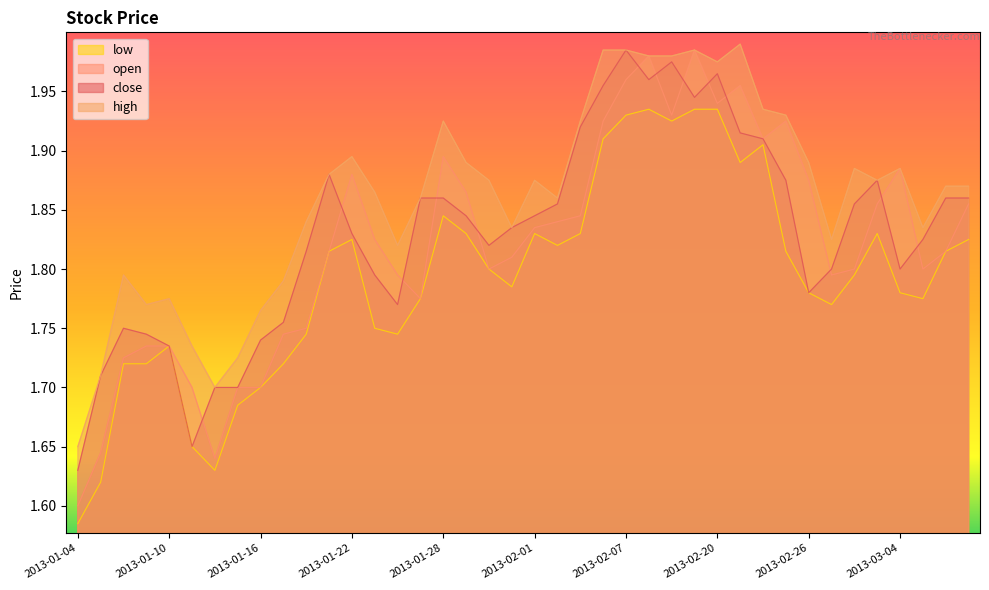

Reading right to left, transcribe all the data shown in this chart.

close: 2013-03-07=1.9	2013-03-06=1.9	2013-03-05=1.8	2013-03-04=1.8	2013-03-01=1.9	2013-02-28=1.9	2013-02-27=1.8	2013-02-26=1.8	2013-02-25=1.9	2013-02-22=1.9	2013-02-21=1.9	2013-02-20=2.0	2013-02-19=1.9	2013-02-18=2.0	2013-02-08=2.0	2013-02-07=2.0	2013-02-06=2.0	2013-02-05=1.9	2013-02-04=1.9	2013-02-01=1.8	2013-01-31=1.8	2013-01-30=1.8	2013-01-29=1.8	2013-01-28=1.9	2013-01-25=1.9	2013-01-24=1.8	2013-01-23=1.8	2013-01-22=1.8	2013-01-21=1.9	2013-01-18=1.8	2013-01-17=1.8	2013-01-16=1.7	2013-01-15=1.7	2013-01-14=1.7	2013-01-11=1.6	2013-01-10=1.7	2013-01-09=1.7	2013-01-08=1.8	2013-01-07=1.7	2013-01-04=1.6
high: 2013-03-07=1.9	2013-03-06=1.9	2013-03-05=1.8	2013-03-04=1.9	2013-03-01=1.9	2013-02-28=1.9	2013-02-27=1.8	2013-02-26=1.9	2013-02-25=1.9	2013-02-22=1.9	2013-02-21=2.0	2013-02-20=2.0	2013-02-19=2.0	2013-02-18=2.0	2013-02-08=2.0	2013-02-07=2.0	2013-02-06=2.0	2013-02-05=1.9	2013-02-04=1.9	2013-02-01=1.9	2013-01-31=1.8	2013-01-30=1.9	2013-01-29=1.9	2013-01-28=1.9	2013-01-25=1.9	2013-01-24=1.8	2013-01-23=1.9	2013-01-22=1.9	2013-01-21=1.9	2013-01-18=1.8	2013-01-17=1.8	2013-01-16=1.8	2013-01-15=1.7	2013-01-14=1.7	2013-01-11=1.7	2013-01-10=1.8	2013-01-09=1.8	2013-01-08=1.8	2013-01-07=1.7	2013-01-04=1.6
low: 2013-03-07=1.8	2013-03-06=1.8	2013-03-05=1.8	2013-03-04=1.8	2013-03-01=1.8	2013-02-28=1.8	2013-02-27=1.8	2013-02-26=1.8	2013-02-25=1.8	2013-02-22=1.9	2013-02-21=1.9	2013-02-20=1.9	2013-02-19=1.9	2013-02-18=1.9	2013-02-08=1.9	2013-02-07=1.9	2013-02-06=1.9	2013-02-05=1.8	2013-02-04=1.8	2013-02-01=1.8	2013-01-31=1.8	2013-01-30=1.8	2013-01-29=1.8	2013-01-28=1.8	2013-01-25=1.8	2013-01-24=1.7	2013-01-23=1.8	2013-01-22=1.8	2013-01-21=1.8	2013-01-18=1.7	2013-01-17=1.7	2013-01-16=1.7	2013-01-15=1.7	2013-01-14=1.6	2013-01-11=1.6	2013-01-10=1.7	2013-01-09=1.7	2013-01-08=1.7	2013-01-07=1.6	2013-01-04=1.6
open: 2013-03-07=1.9	2013-03-06=1.8	2013-03-05=1.8	2013-03-04=1.9	2013-03-01=1.9	2013-02-28=1.8	2013-02-27=1.8	2013-02-26=1.9	2013-02-25=1.9	2013-02-22=1.9	2013-02-21=2.0	2013-02-20=1.9	2013-02-19=2.0	2013-02-18=1.9	2013-02-08=2.0	2013-02-07=2.0	2013-02-06=1.9	2013-02-05=1.8	2013-02-04=1.8	2013-02-01=1.8	2013-01-31=1.8	2013-01-30=1.8	2013-01-29=1.9	2013-01-28=1.9	2013-01-25=1.8	2013-01-24=1.8	2013-01-23=1.8	2013-01-22=1.9	2013-01-21=1.8	2013-01-18=1.8	2013-01-17=1.7	2013-01-16=1.7	2013-01-15=1.7	2013-01-14=1.6	2013-01-11=1.7	2013-01-10=1.7	2013-01-09=1.7	2013-01-08=1.7	2013-01-07=1.6	2013-01-04=1.6